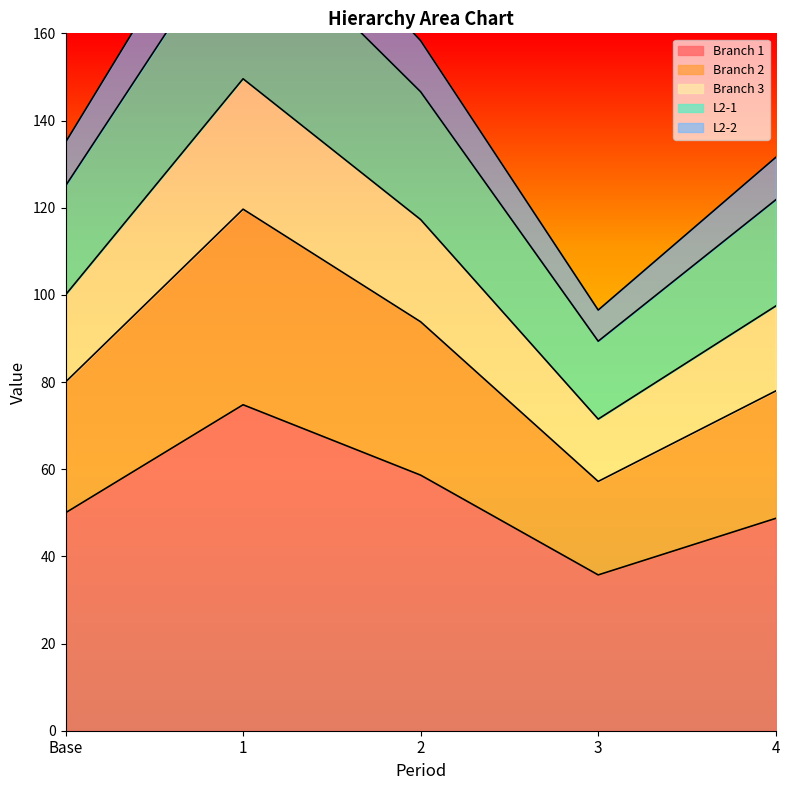

What is the minimum value for Branch 1?

35.7